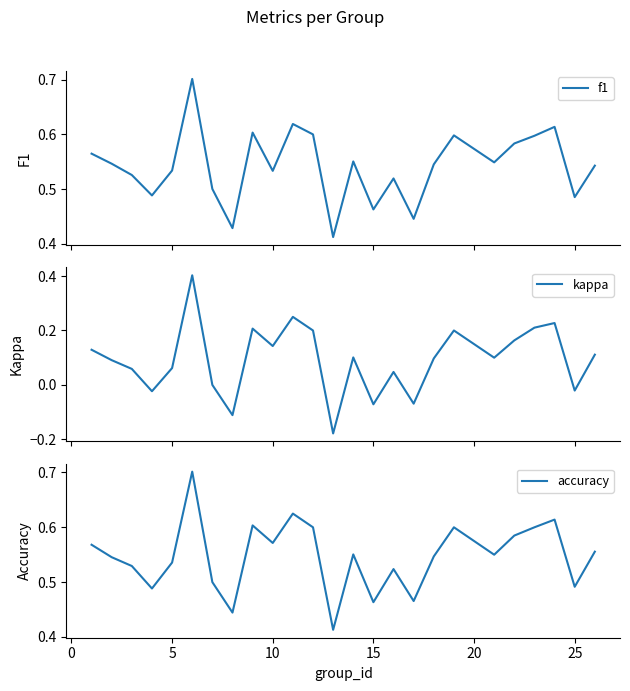

Rank the series by their maximum value, from highest to lowest.

f1, accuracy, kappa